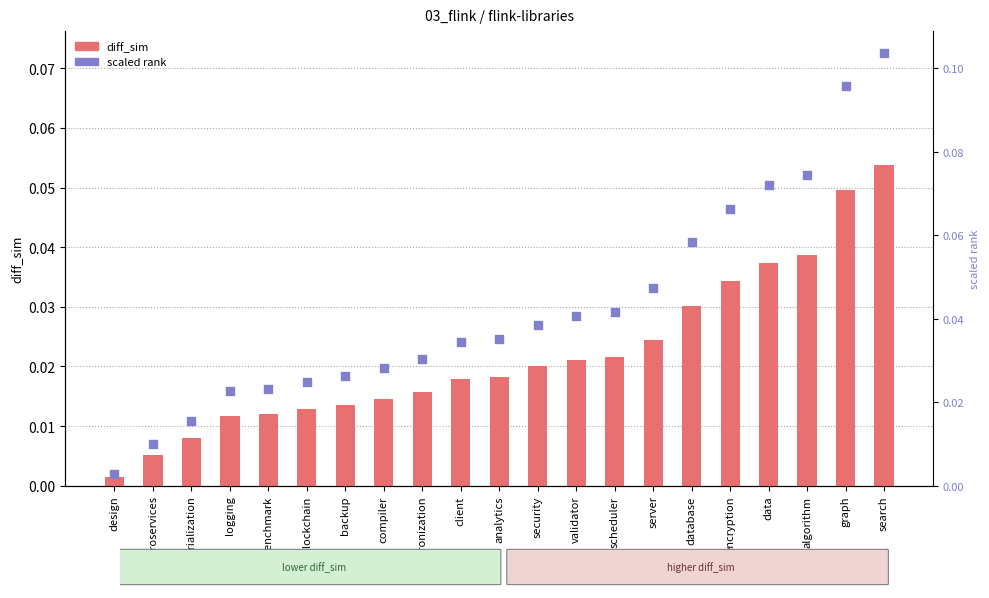

At how many categories does at least one series exceed 0?

21